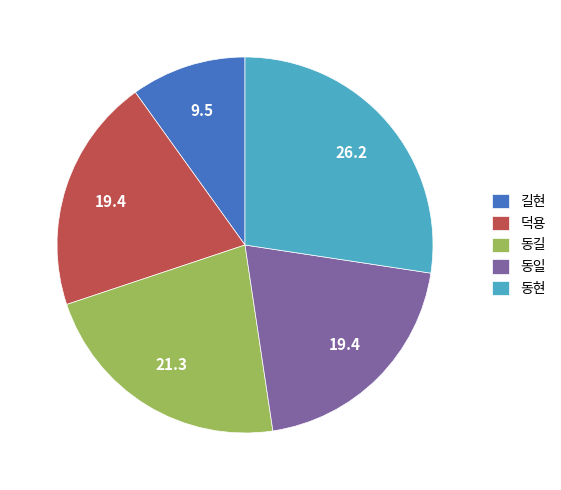

Combined, do 동현 and 덕용 account for over 50%?

No